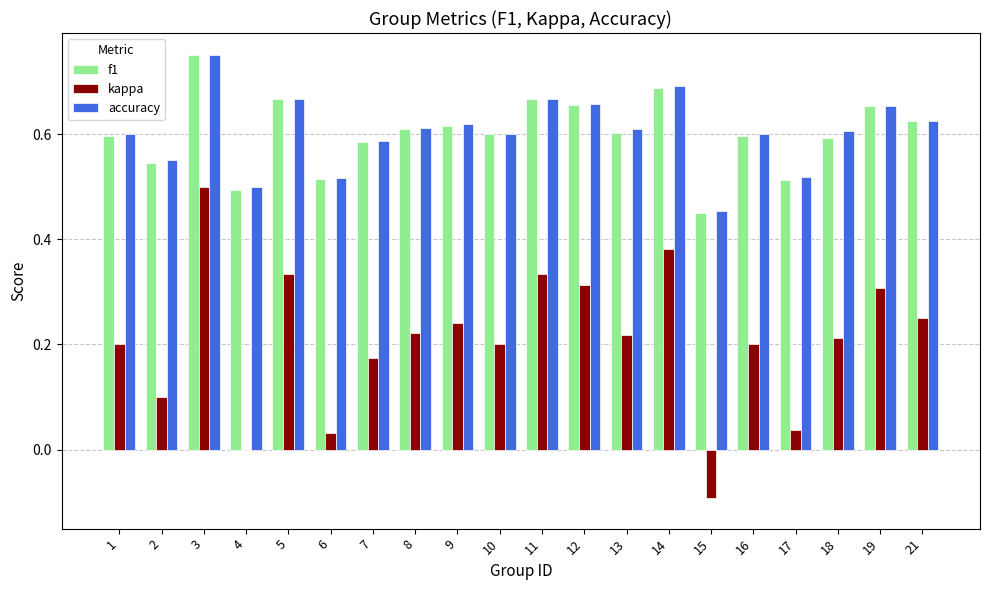

Is the value of kappa at 5 greater than the value of accuracy at 8?

No